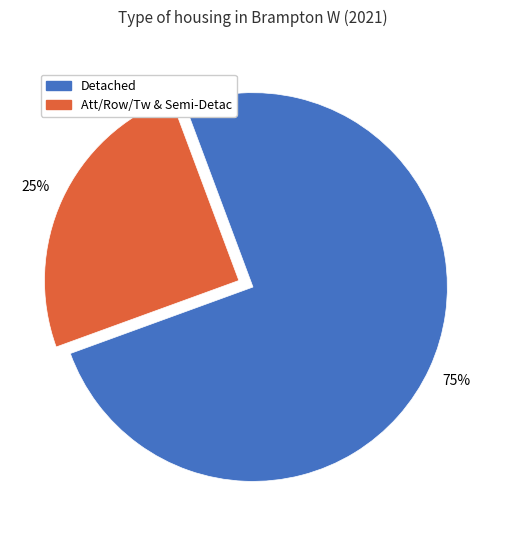

Count the number of slices in the pie.

2